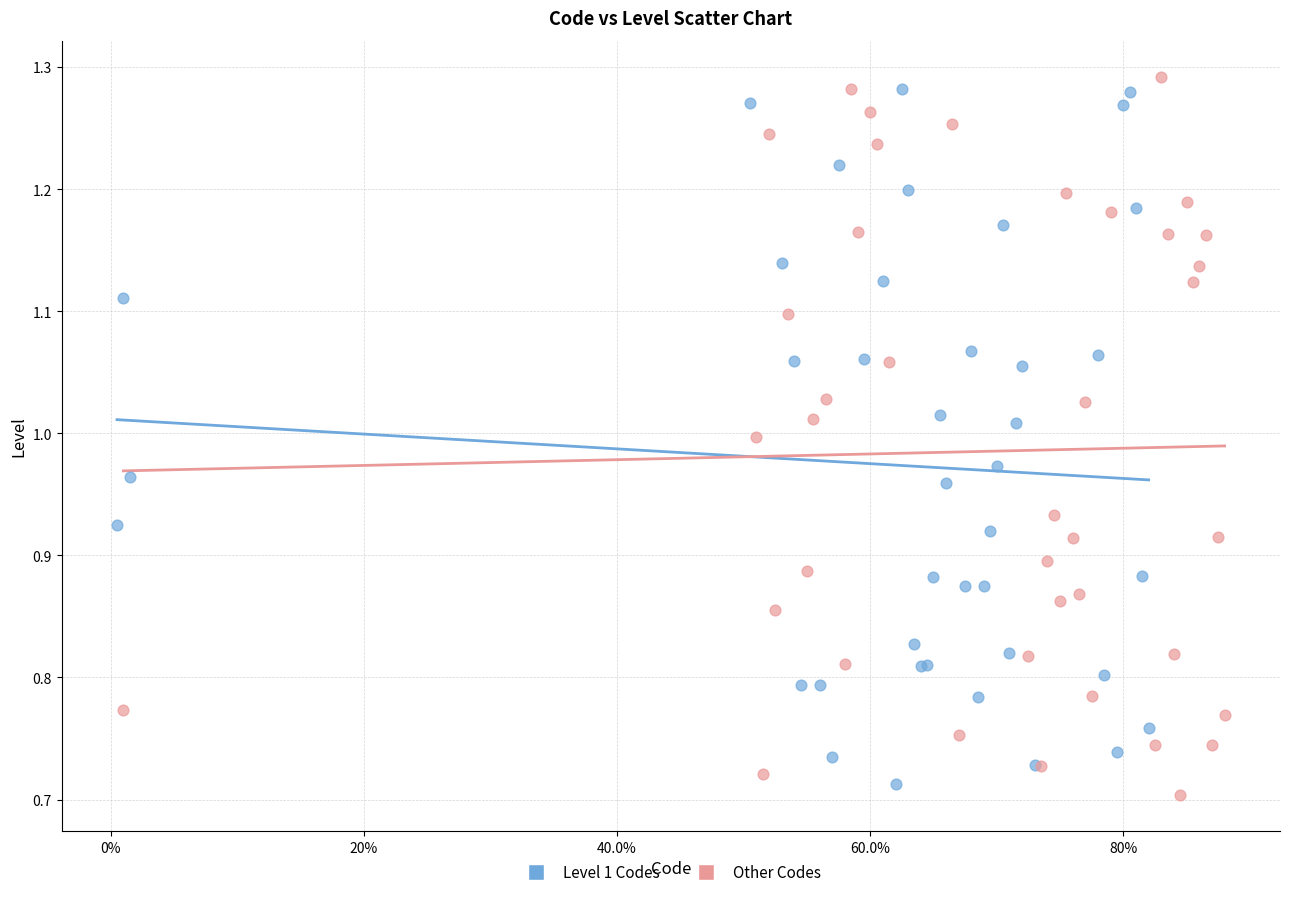

What are all the series names shown in the legend?

Level 1 Codes, Other Codes